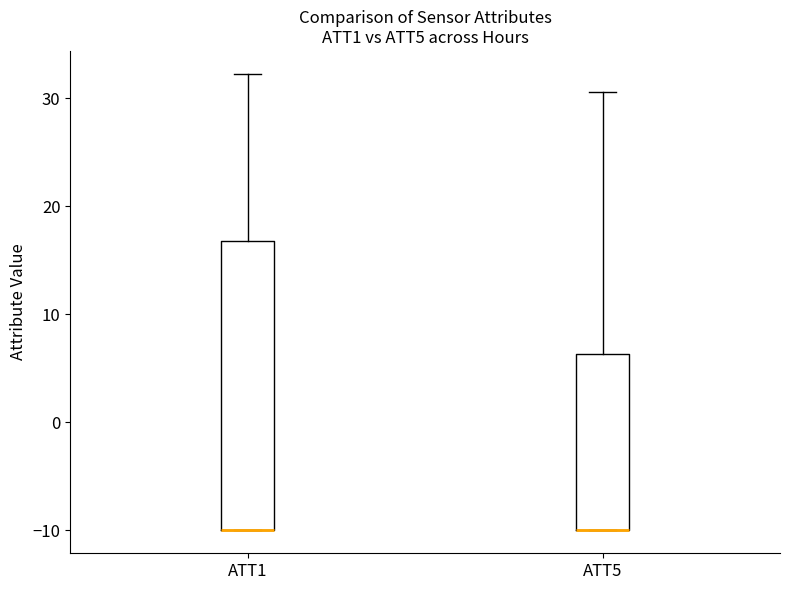

Reading left to right, read every box against the y-axis: the position of its median line, the range the box covers, and the ends of its whiskers. The values are not printed on the chart, so give them approximately, as read against the axis.

ATT1: median -10 (drawn on the box's lower edge), box -10 to 17, whiskers -10 to 32
ATT5: median -10 (drawn on the box's lower edge), box -10 to 6, whiskers -10 to 31